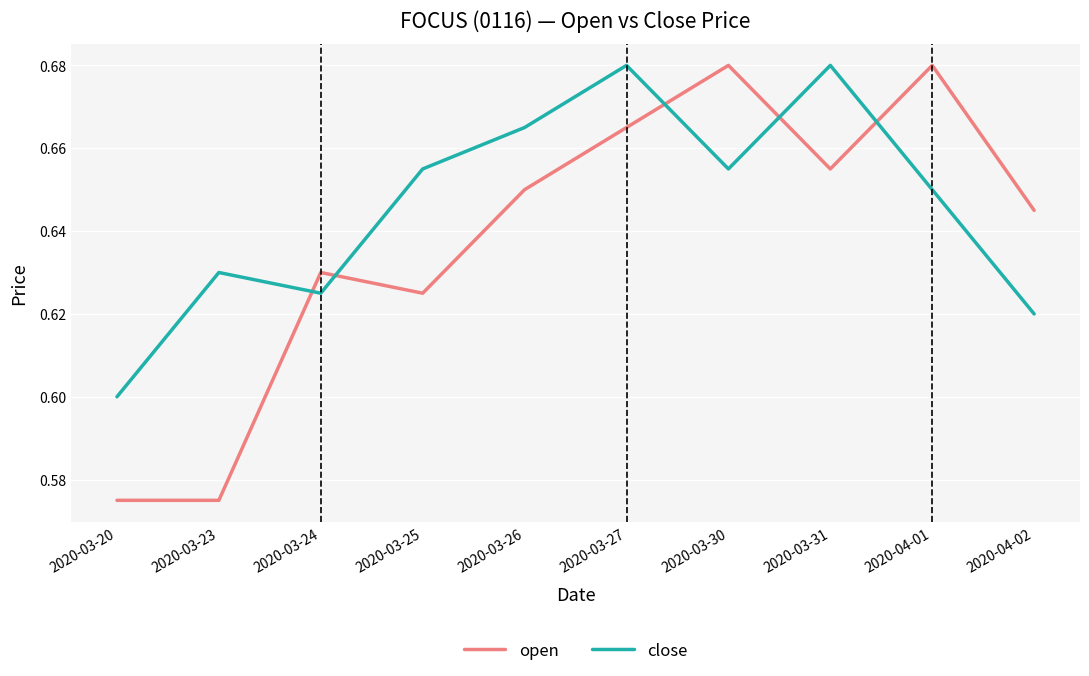

What is the difference between the maximum and second lowest values in the open series?

0.1